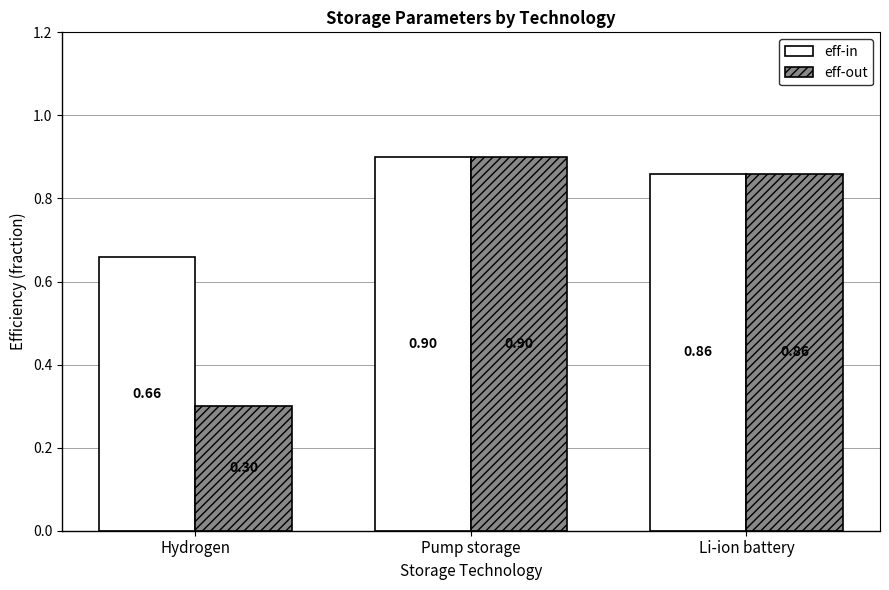

Rank the categories by eff-out value from lowest to highest.

Hydrogen, Li-ion battery, Pump storage